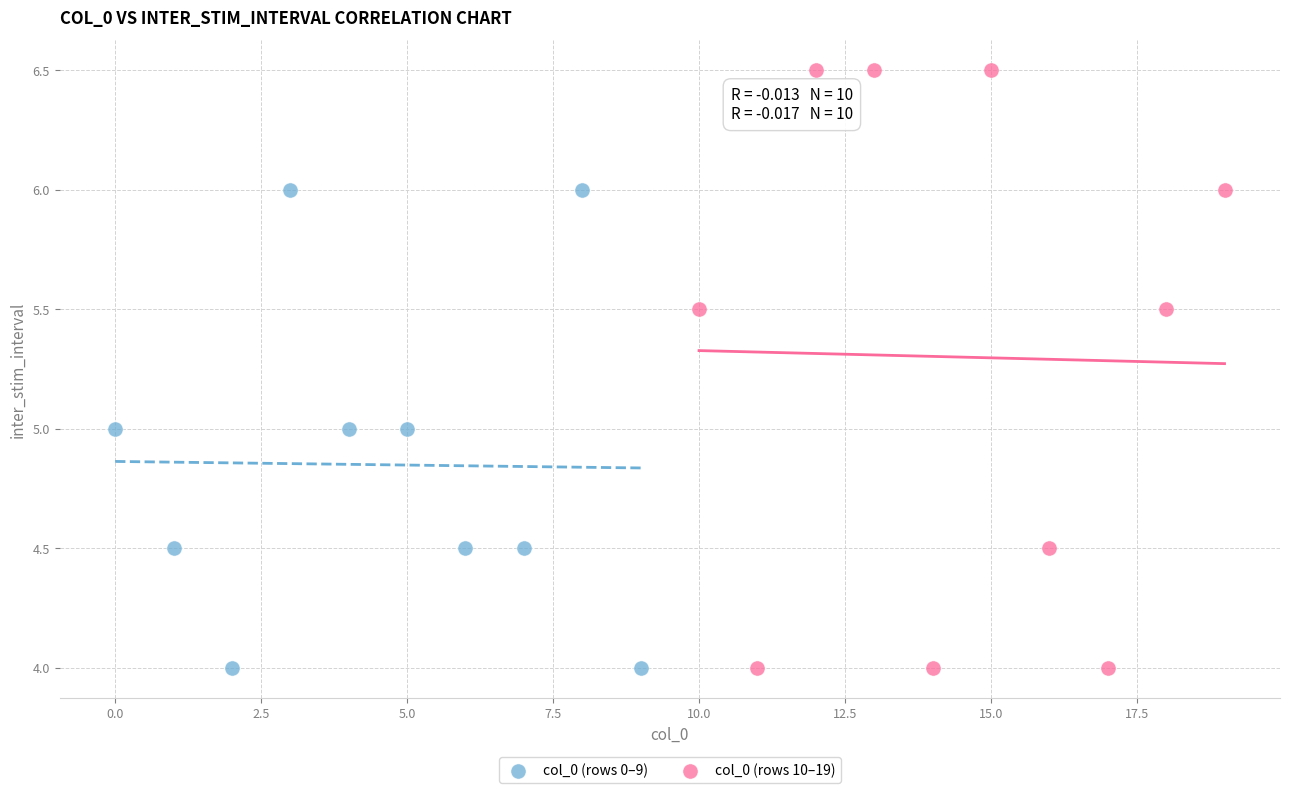

Which series contains the highest Y value?

col_0 (rows 10–19)